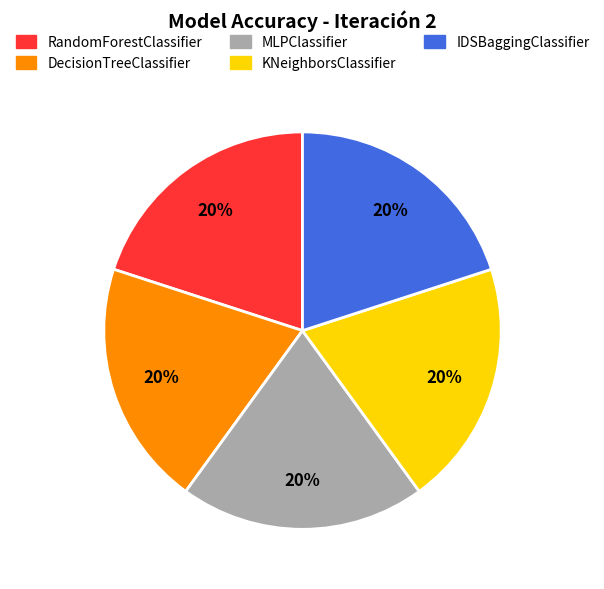

Does DecisionTreeClassifier account for over 50% of the chart?

No